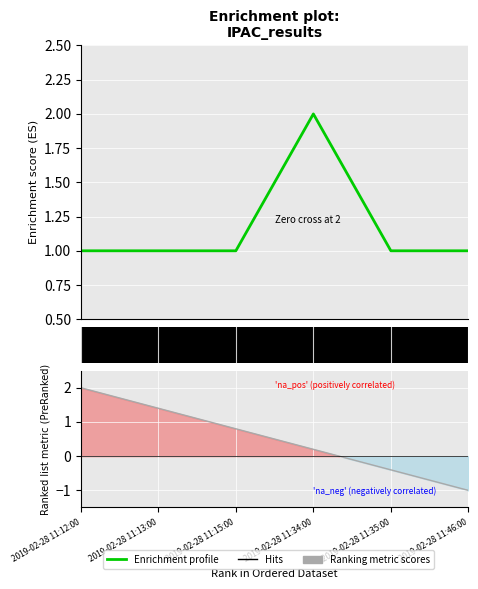

What is the smallest value displayed?

1